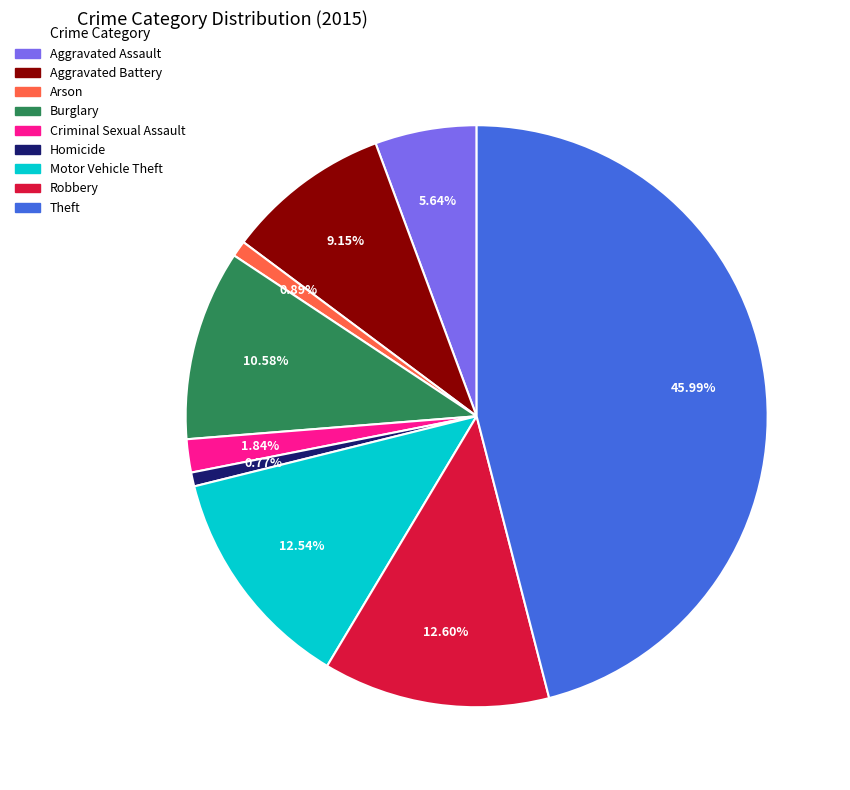

Approximately how many times larger is the value at Aggravated Battery compared to Homicide?

11.8